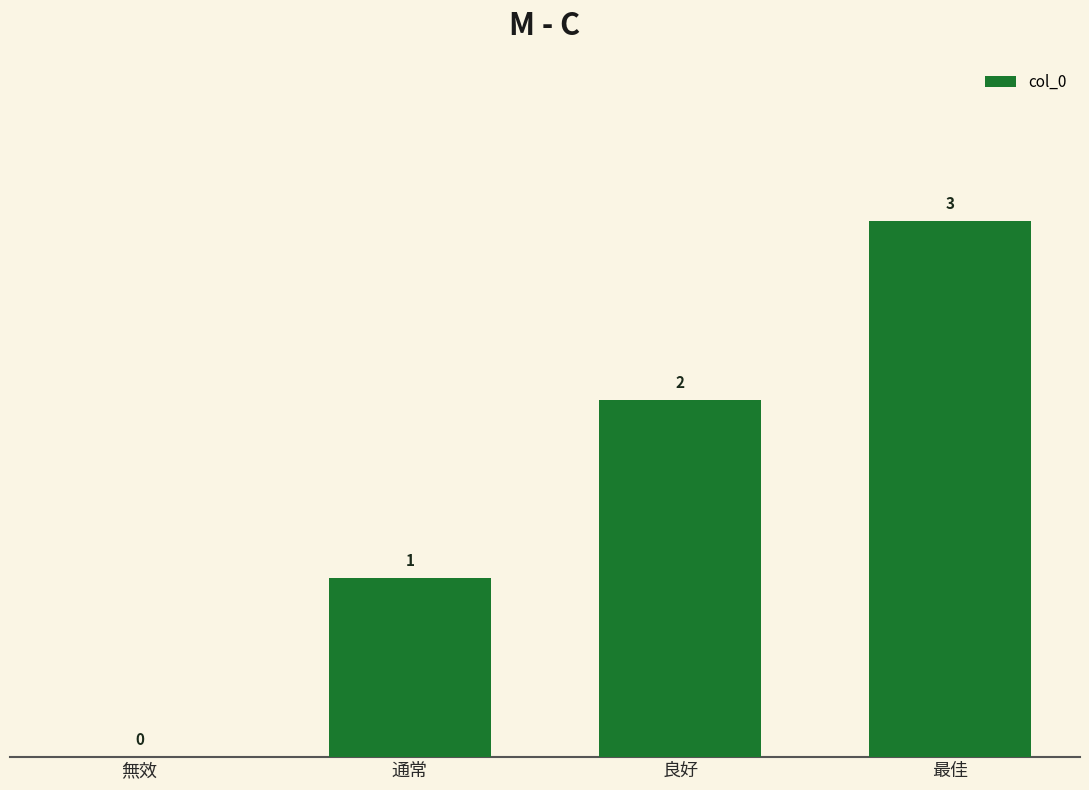

Is it true that the value at 最佳 is 3?

True